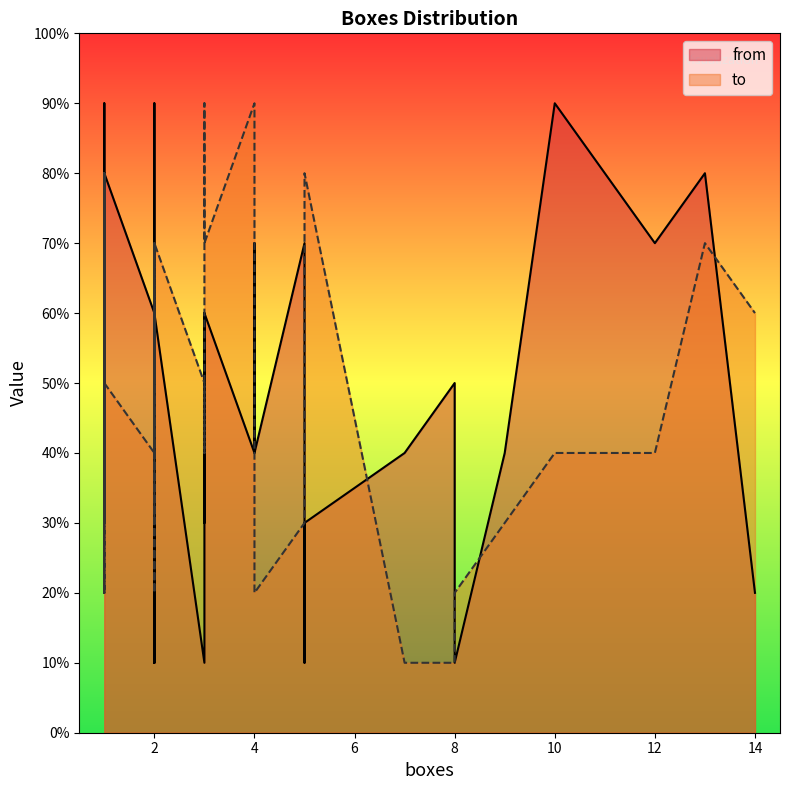

What is the total value across all series at 4?

6